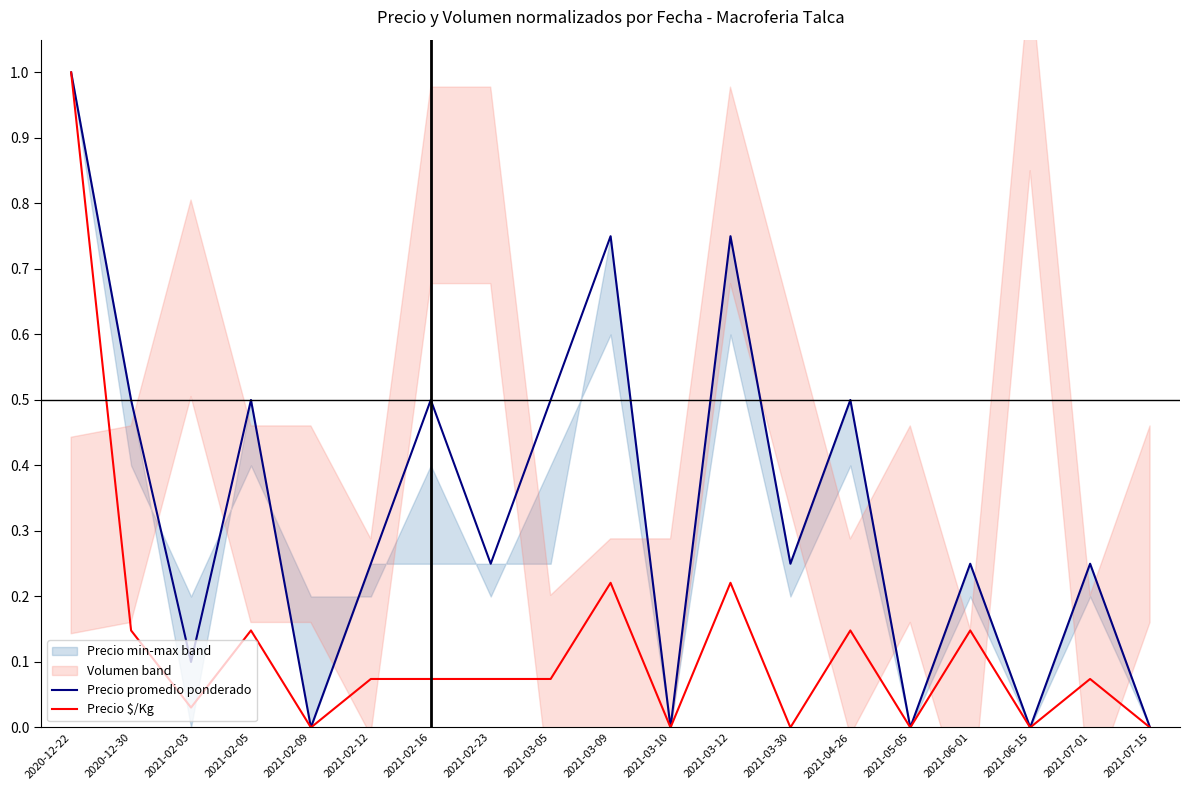

Which series has the largest range (max minus min)?

Precio promedio ponderado